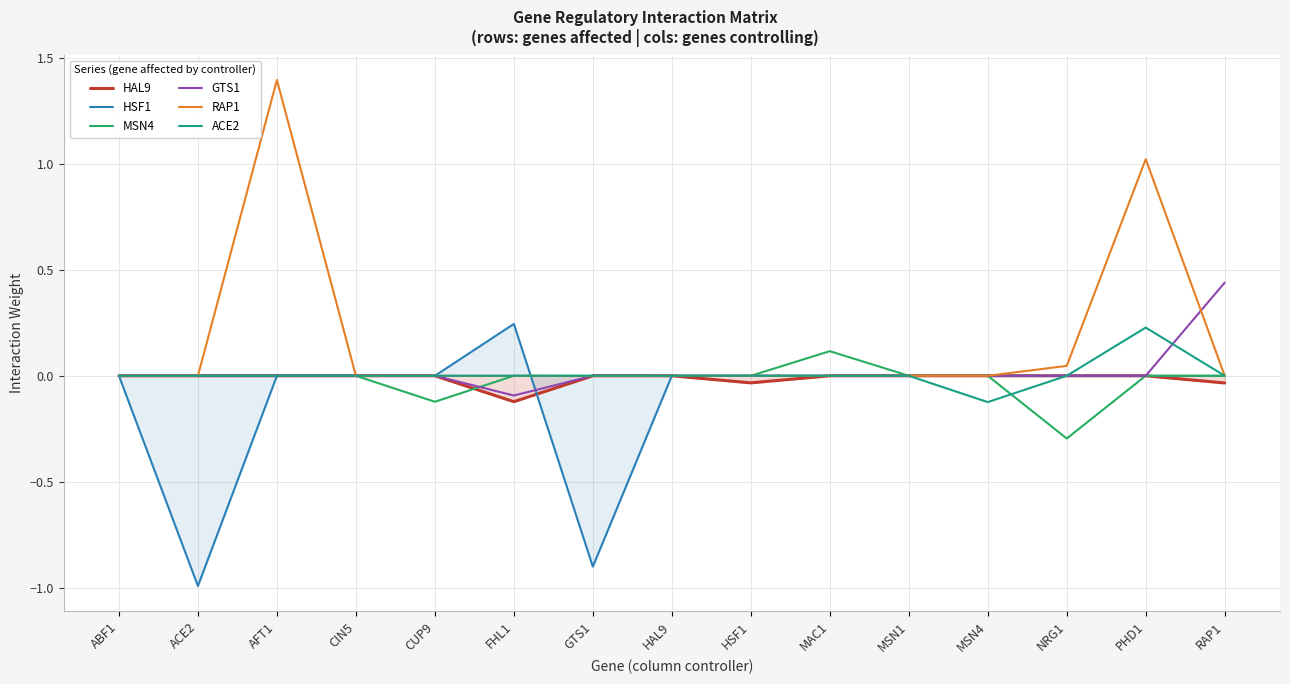

True or false: ACE2 has a value of 0.0 at GTS1.

True